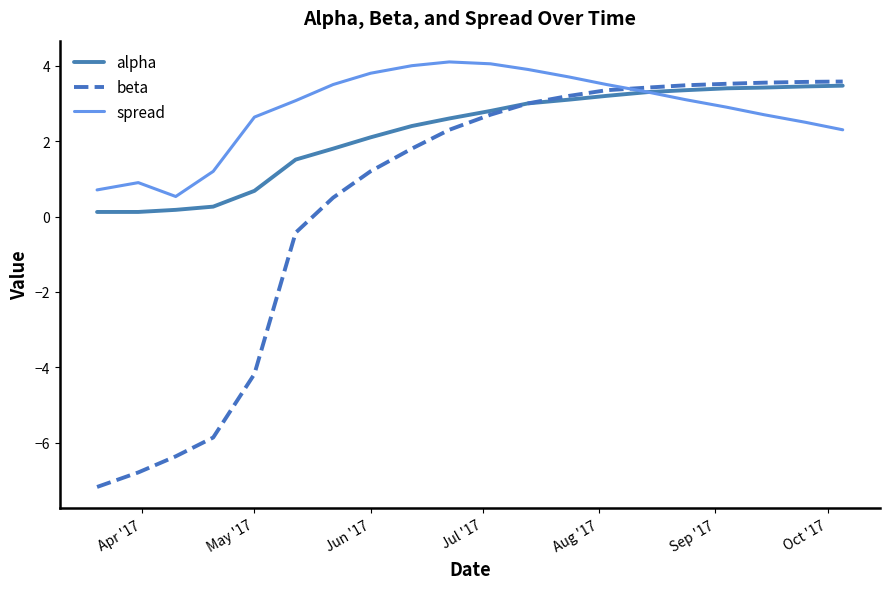

What is the lowest value of the beta series?

-7.2